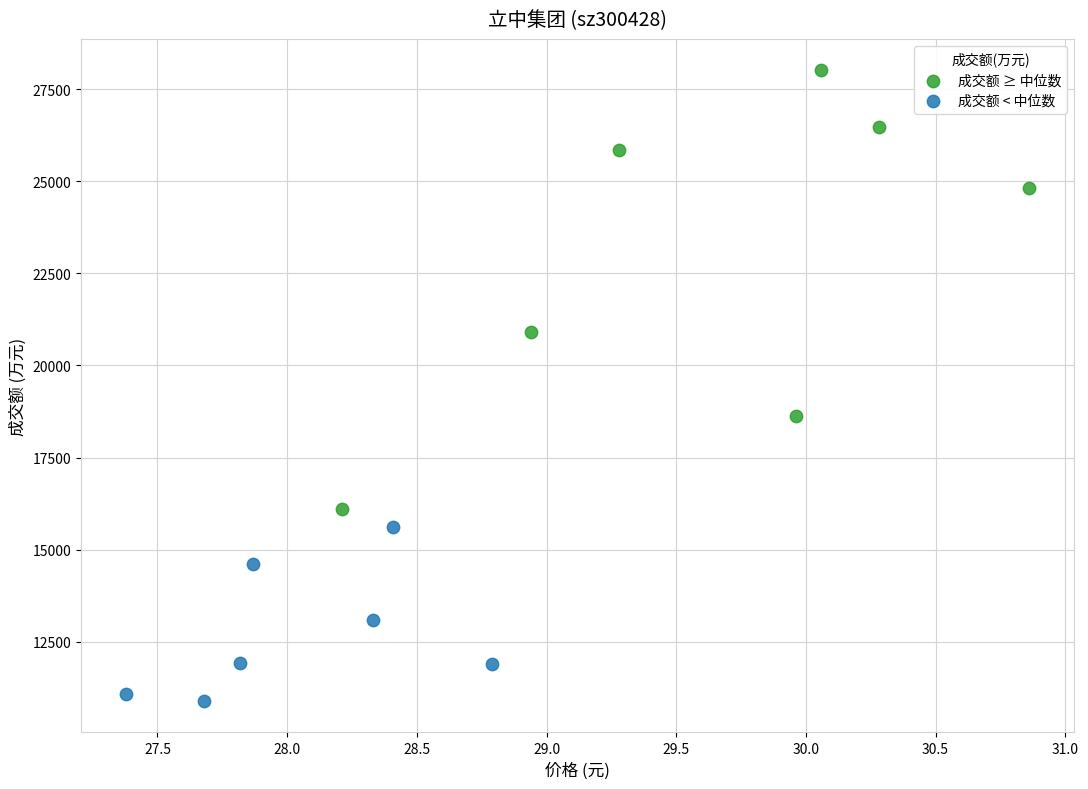

Which series contains the lowest Y value?

成交额 < 中位数